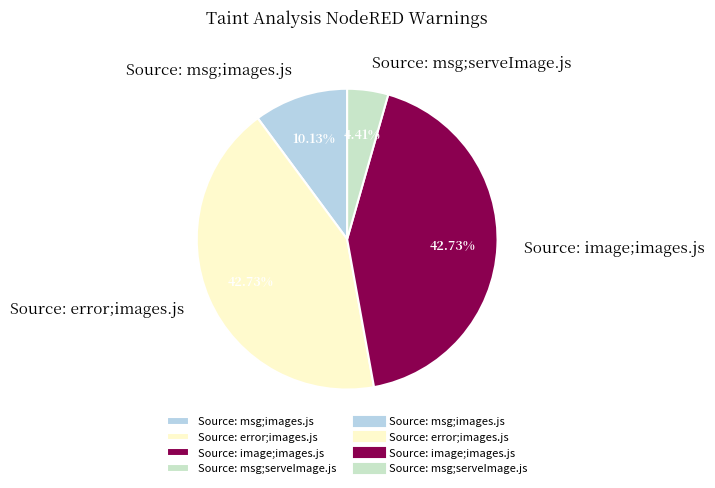

Does Source: msg;serveImage.js account for over 50% of the chart?

No